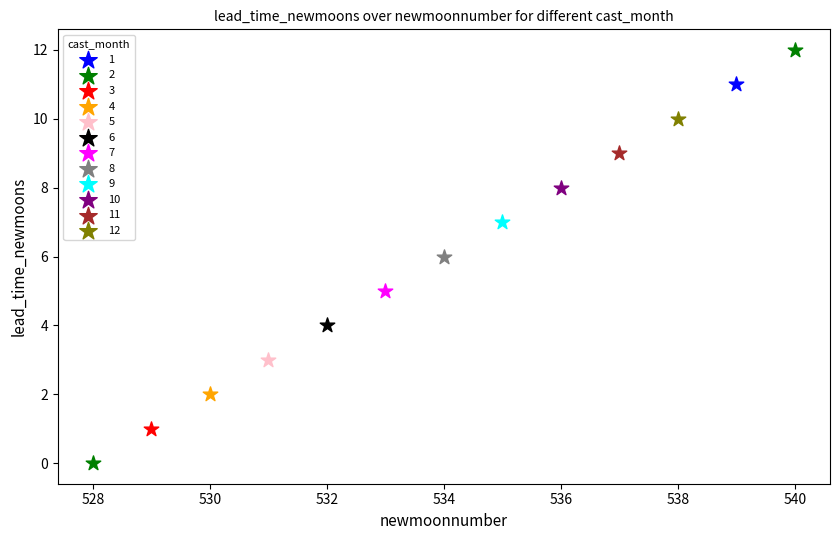

What are all the series names shown in the legend?

1, 2, 3, 4, 5, 6, 7, 8, 9, 10, 11, 12